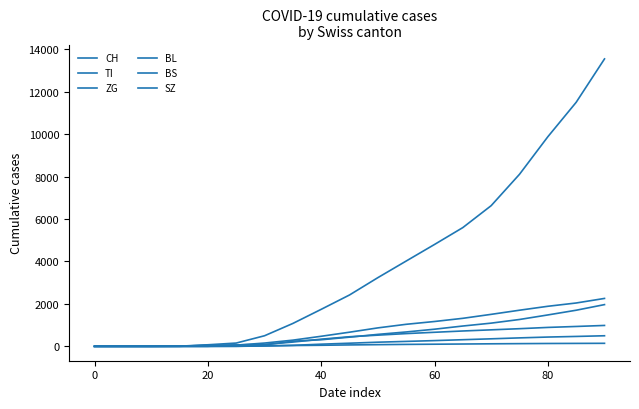

How many lines are shown in the chart?

6